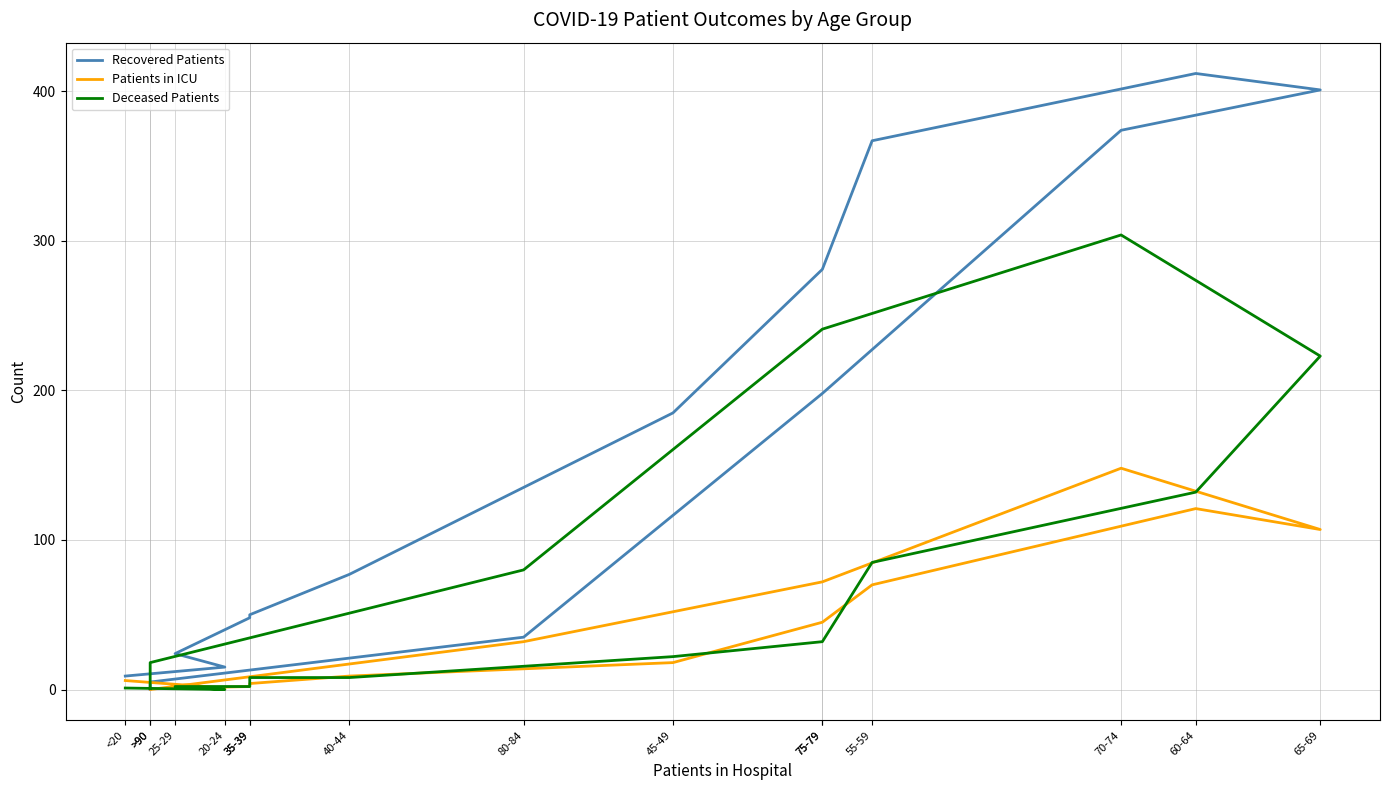

Is it true that Patients in ICU equals 31 at 75-79?

False